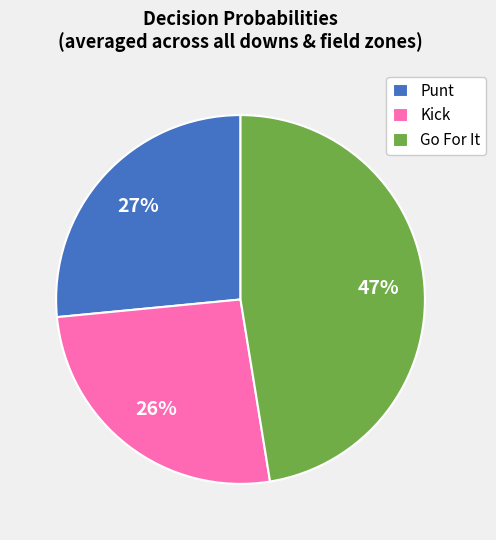

Does any single category account for the majority?

No